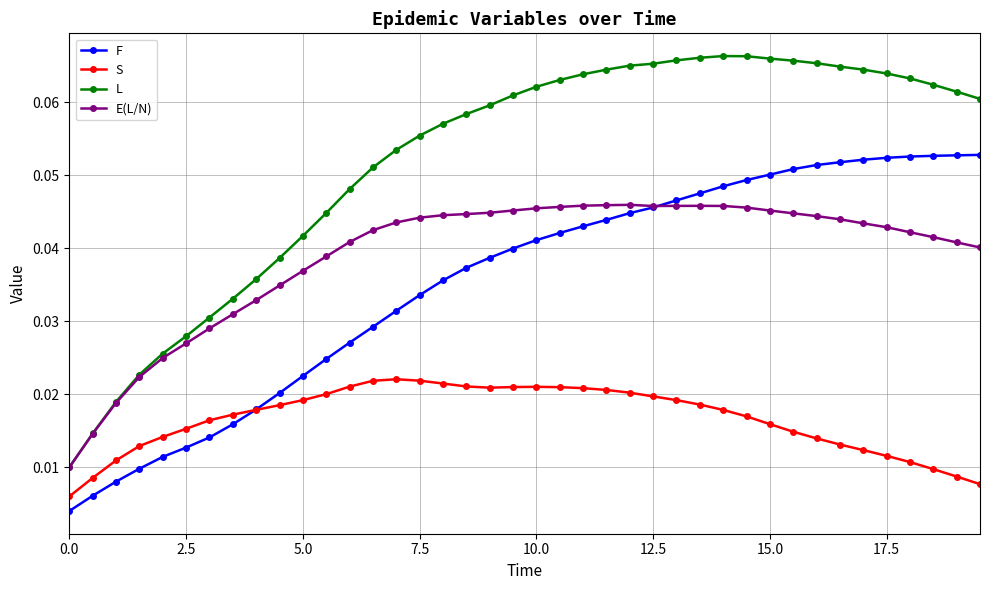

Which series has the largest total across all categories?

L